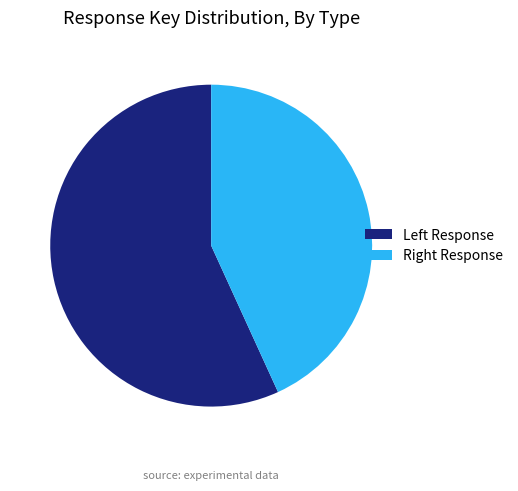

Does any single category account for the majority?

Yes